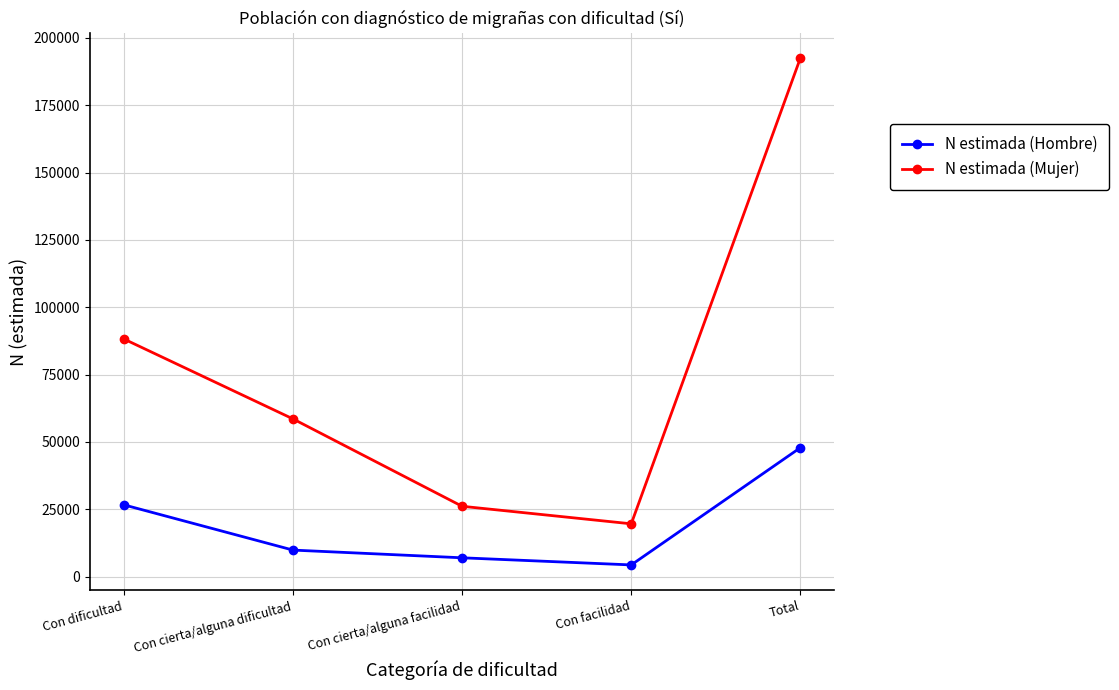

The N estimada (Hombre) series shows 26658 at Con dificultad. True or false?

True